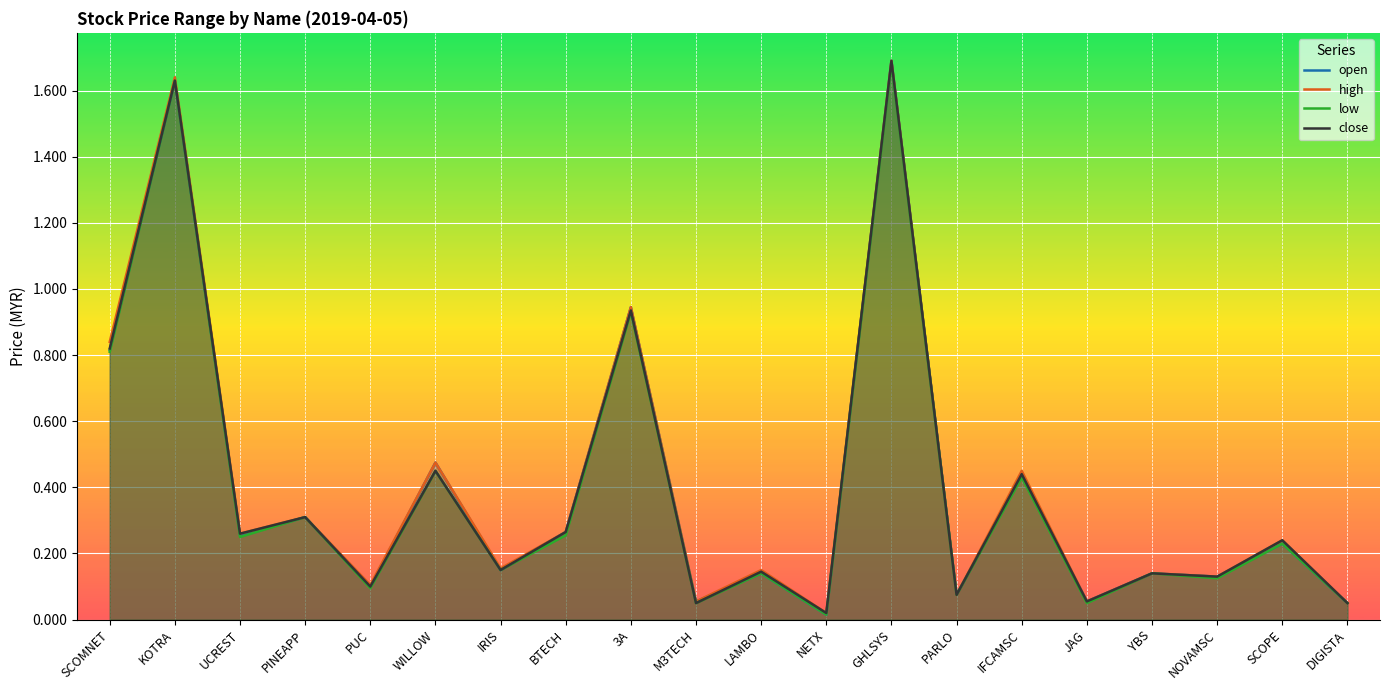

What position from the right is UCREST?

18